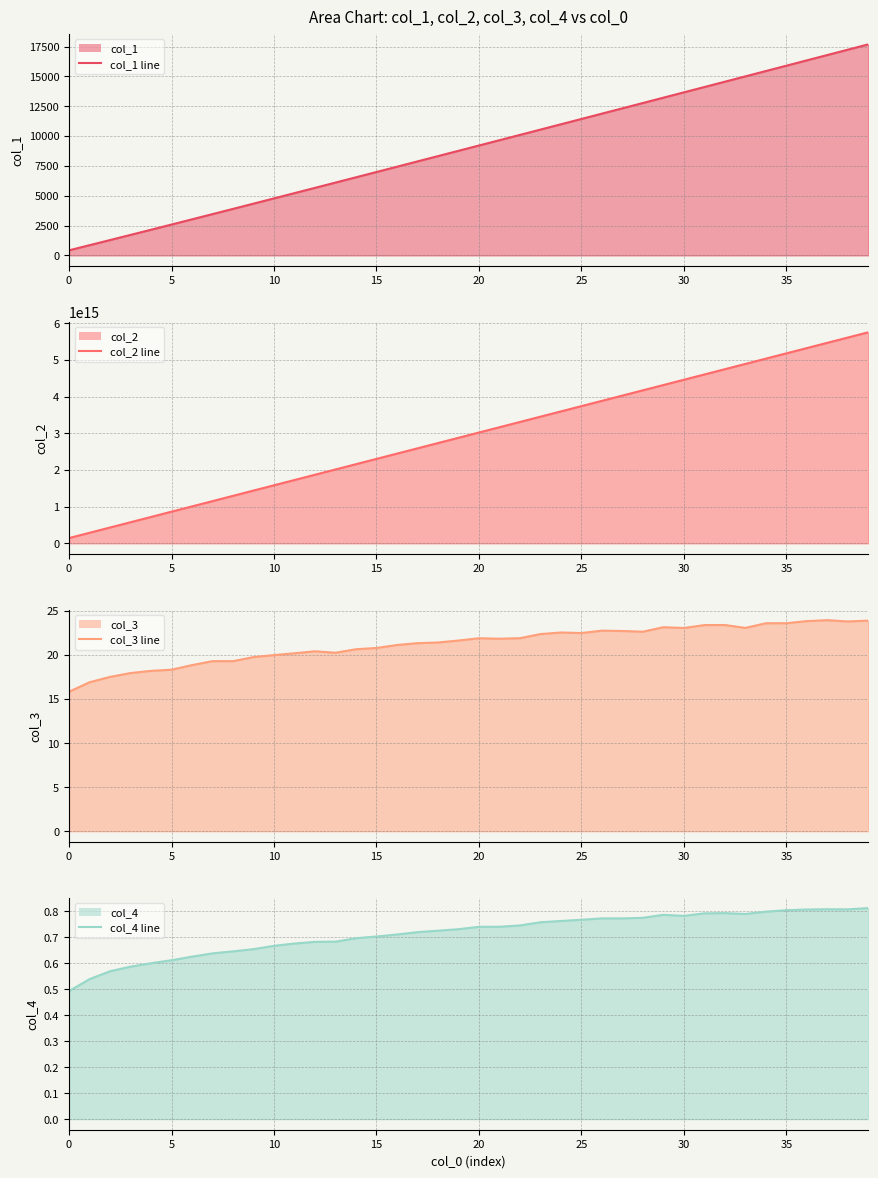

At which category is the sum across all series the highest?

39